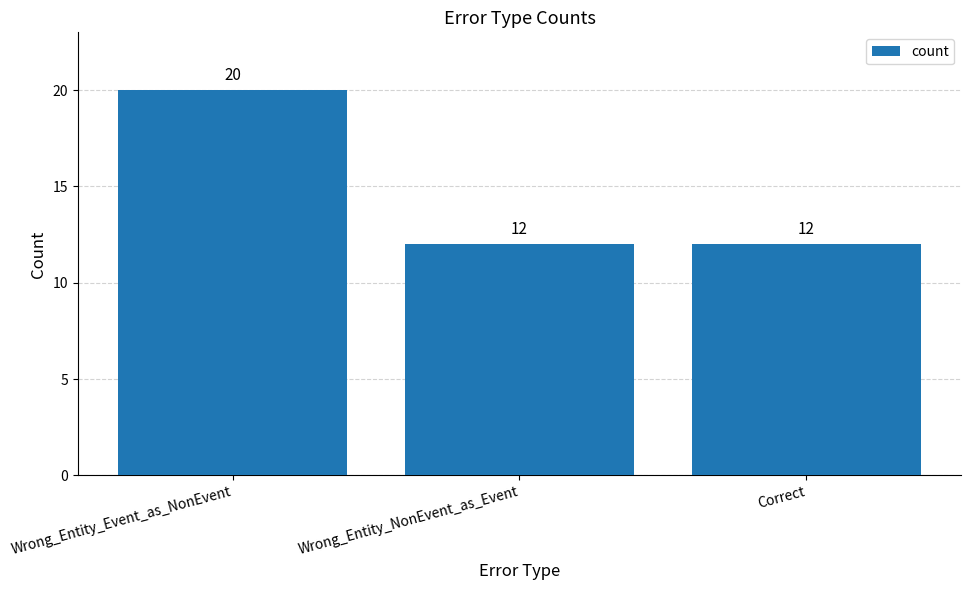

What is the smallest value displayed?

12